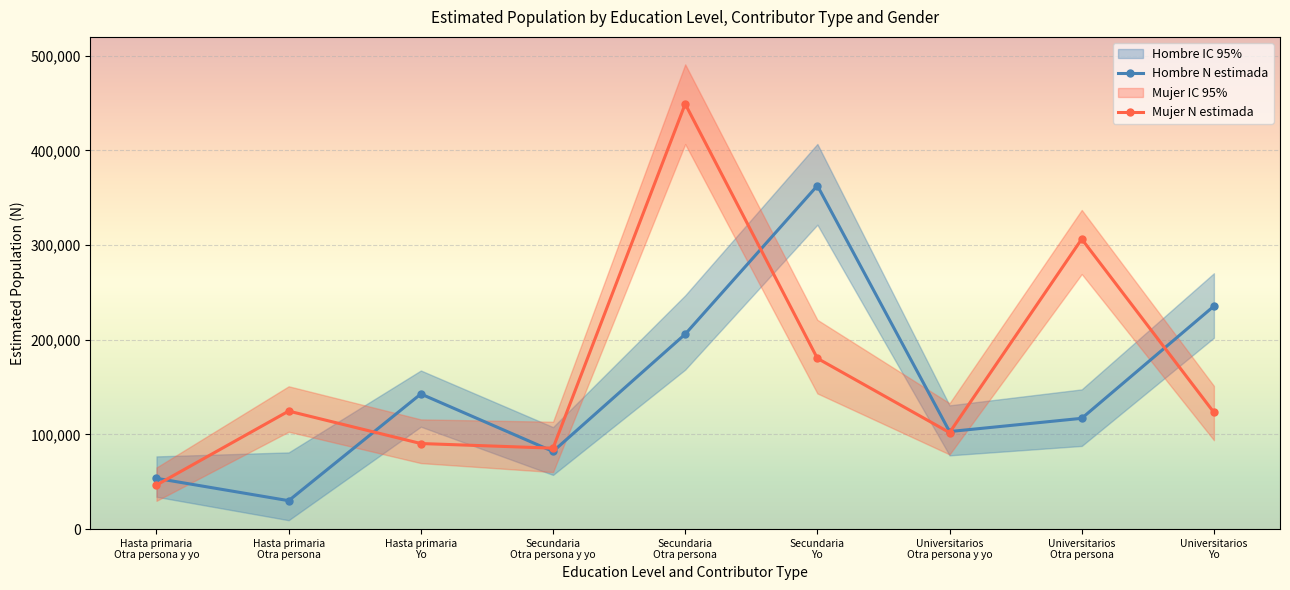

At which category does the chart reach its minimum across all series?

Hasta primaria
Otra persona